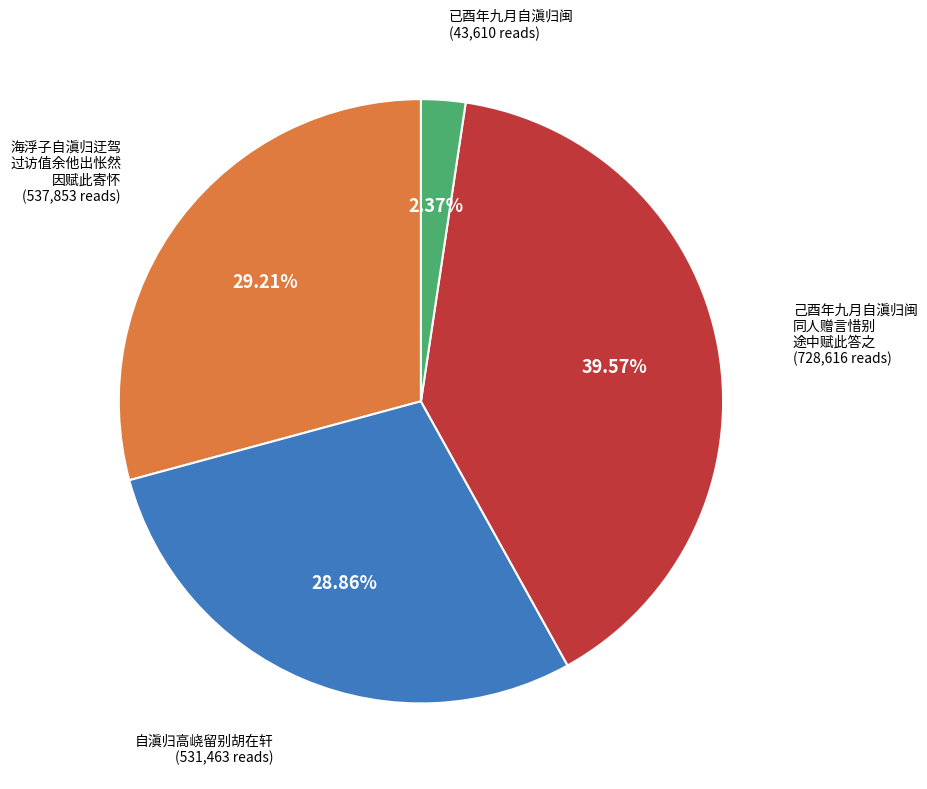

Is there any slice that represents more than half of the pie?

No